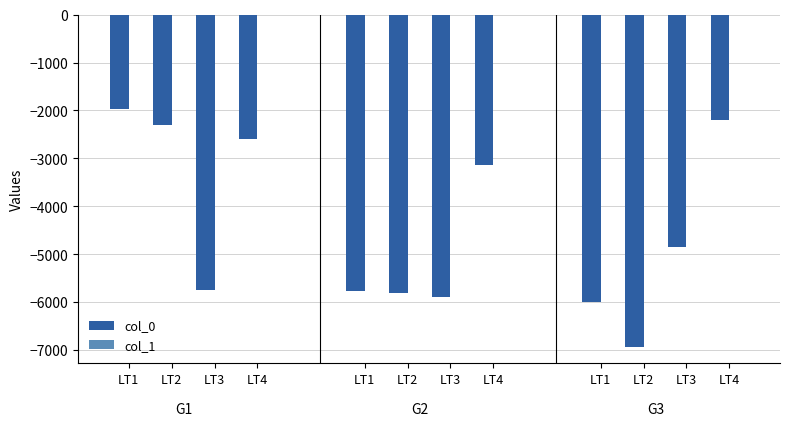

How many groups of bars are there?

12